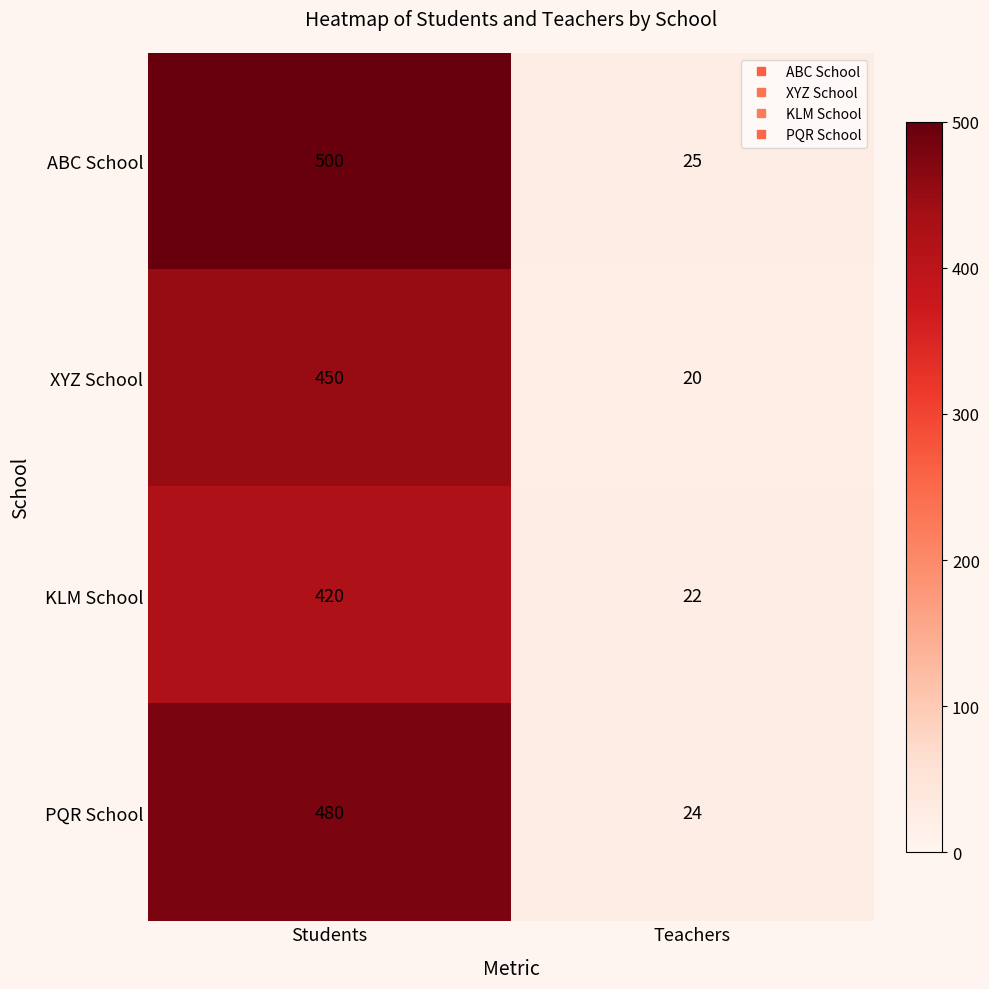

Which category has the lowest value in the XYZ School series?

Teachers